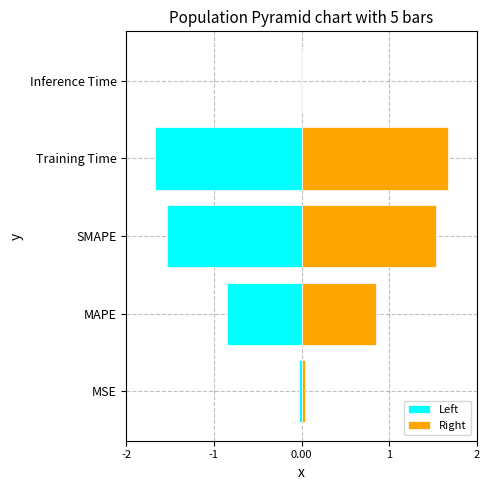

The Right series shows 0.0 at Inference Time. True or false?

False